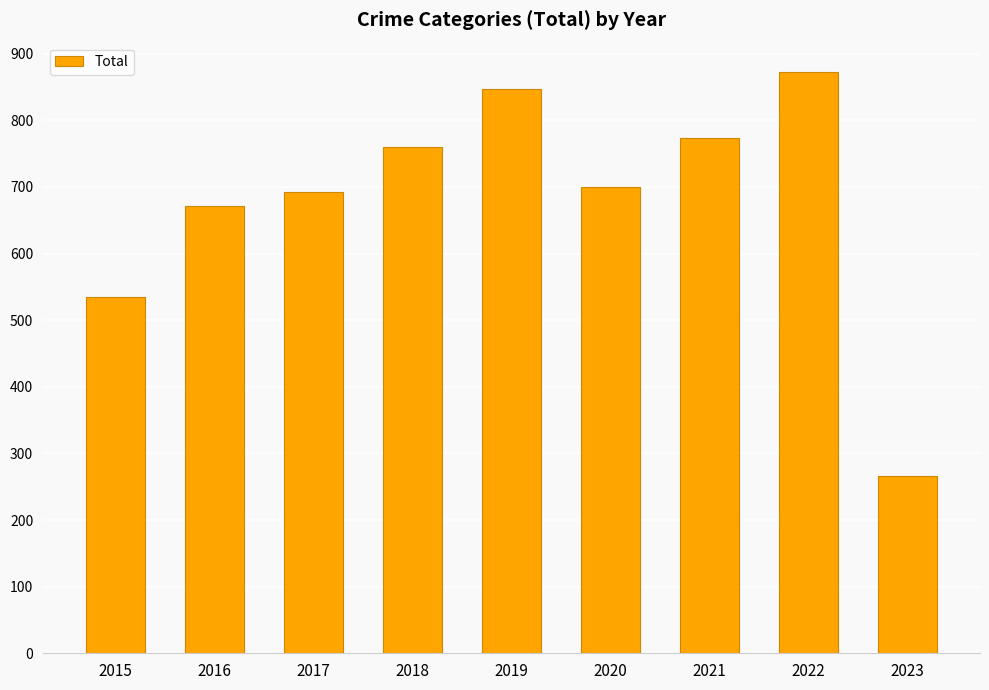

What is the smallest value displayed?

266